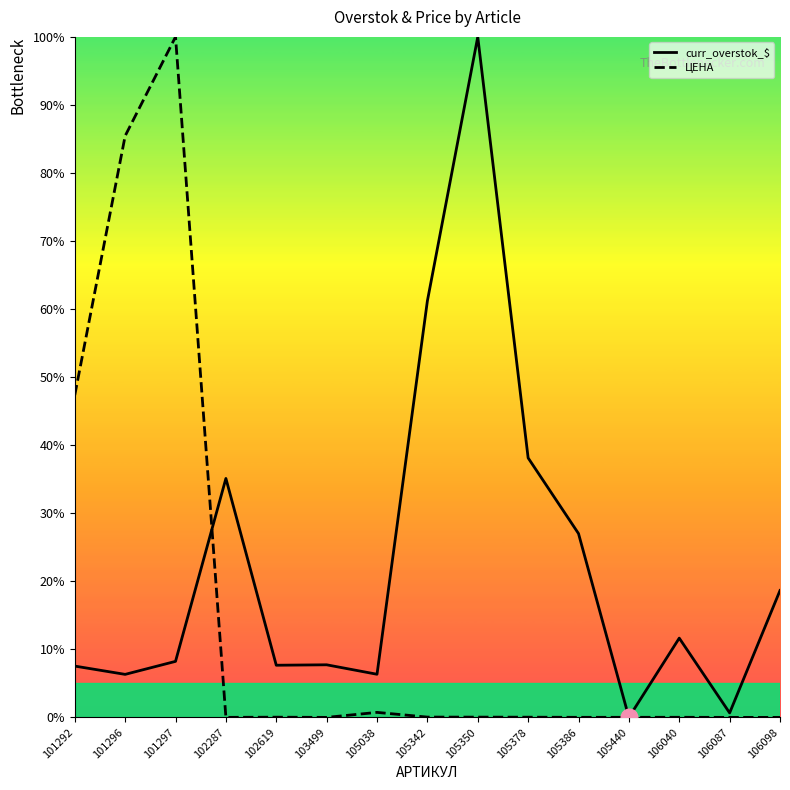

What is the total value across all series at 105342?

61.2